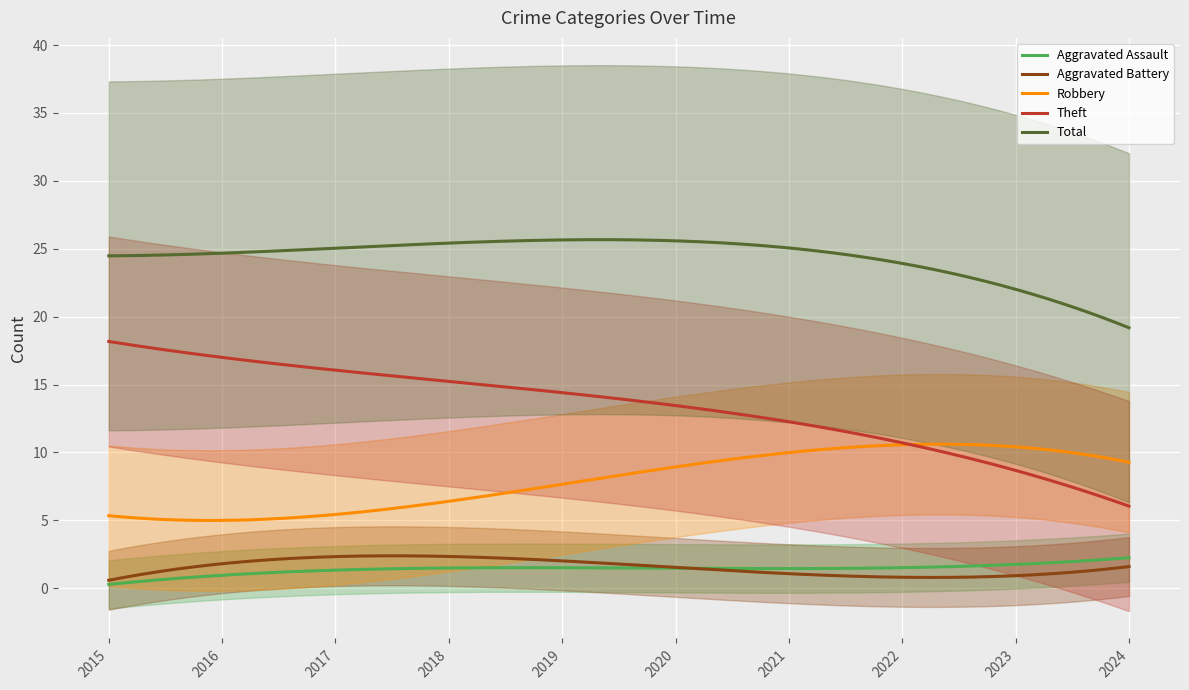

Rank the series by their maximum value, from lowest to highest.

Aggravated Assault, Aggravated Battery, Robbery, Theft, Total